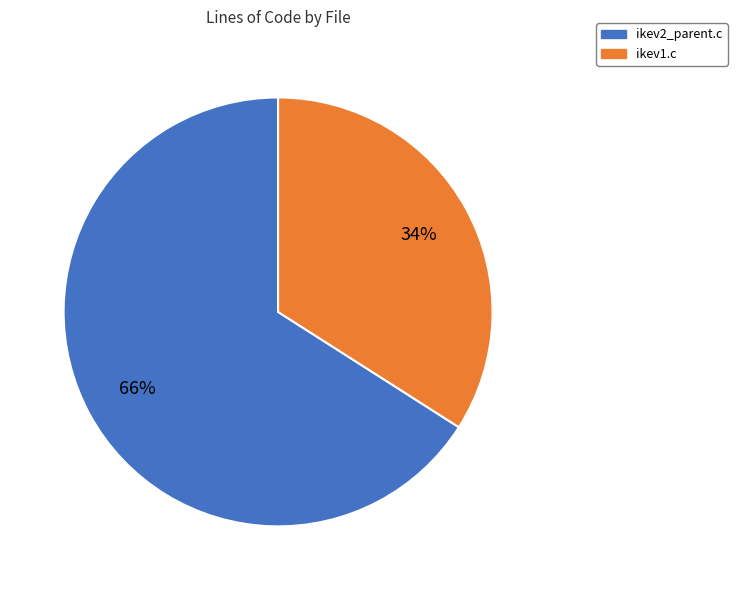

To the nearest percent, what is the combined percentage of ikev2_parent.c and ikev1.c?

100%